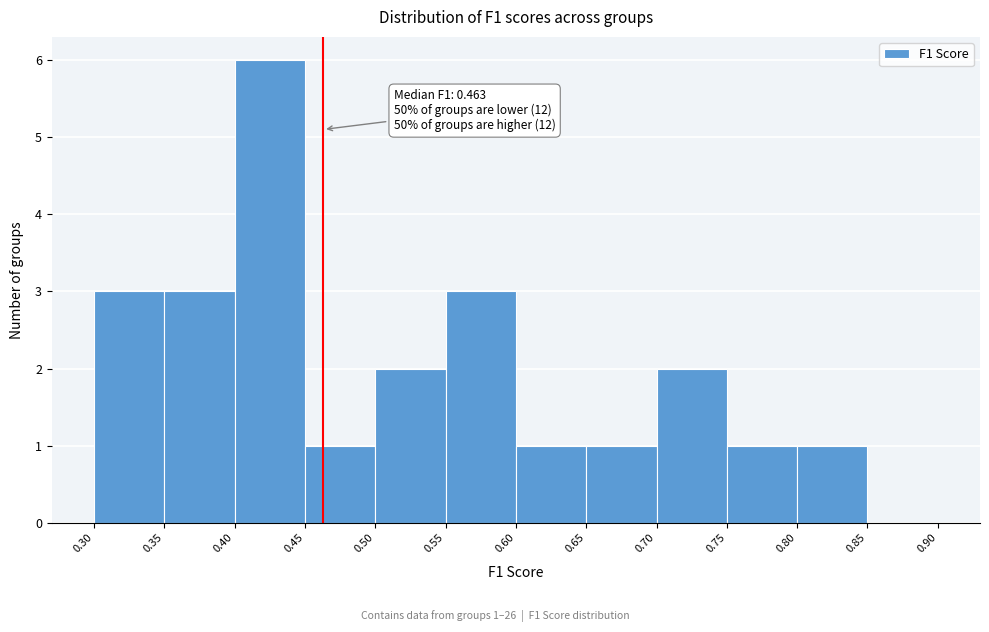

Over which range of the x-axis is the bar tallest?

0.40 to 0.45